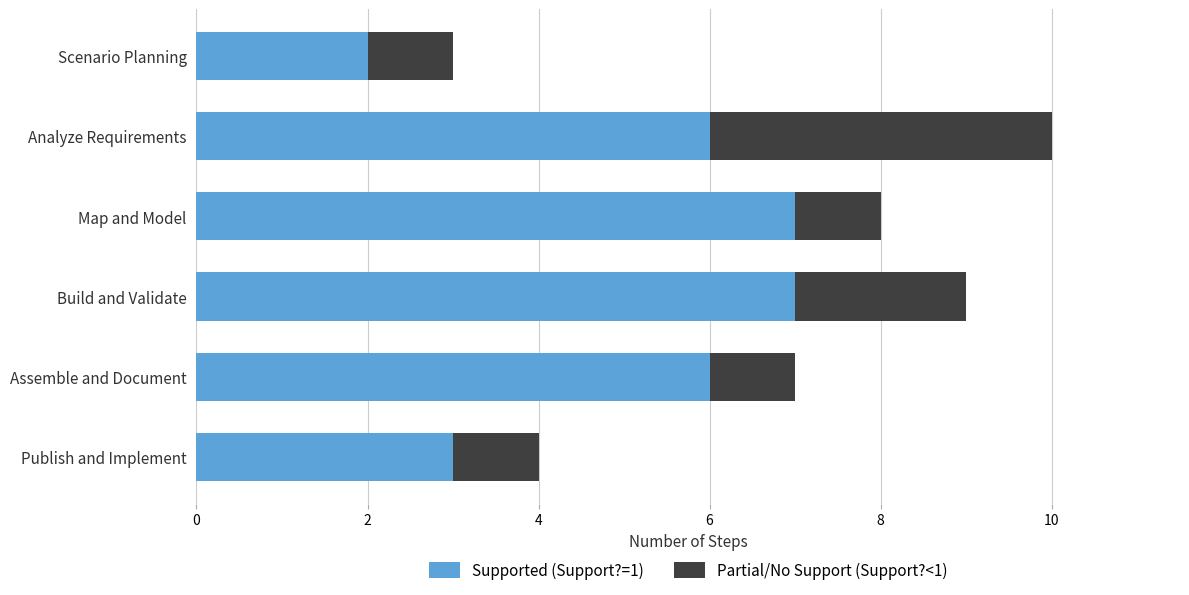

At which label does Supported (Support?=1) reach its minimum?

Scenario Planning